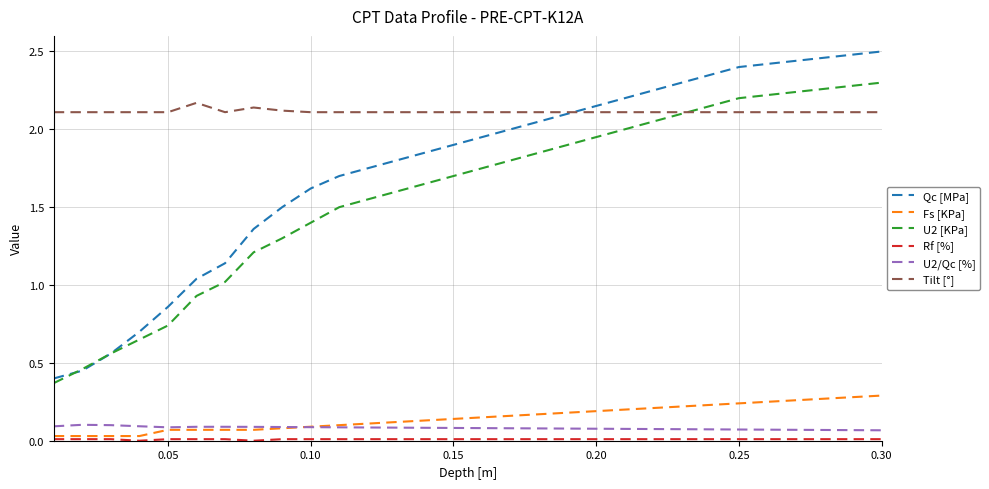

True or false: Fs [KPa] and Qc [MPa] intersect in this chart.

False